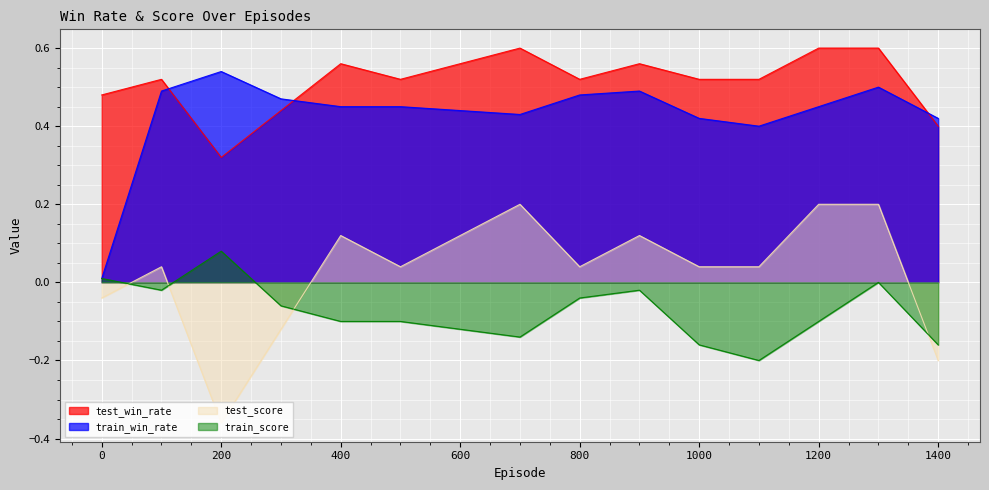

What is the difference between the highest and lowest values at 300?

0.6